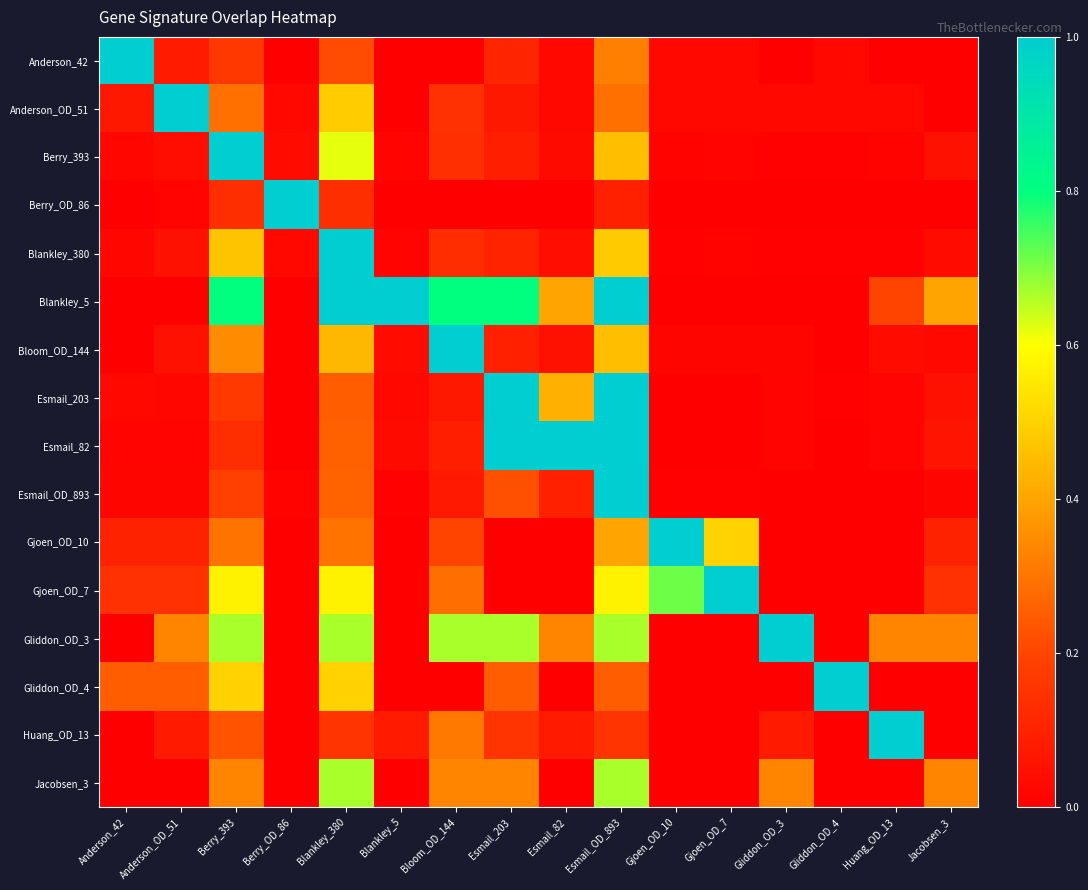

Rank the series at Esmail_OD_893 from lowest to highest value.

Berry_OD_86, Huang_OD_13, Gliddon_OD_4, Anderson_OD_51, Anderson_42, Gjoen_OD_10, Berry_393, Bloom_OD_144, Blankley_380, Gjoen_OD_7, Gliddon_OD_3, Jacobsen_3, Blankley_5, Esmail_203, Esmail_82, Esmail_OD_893